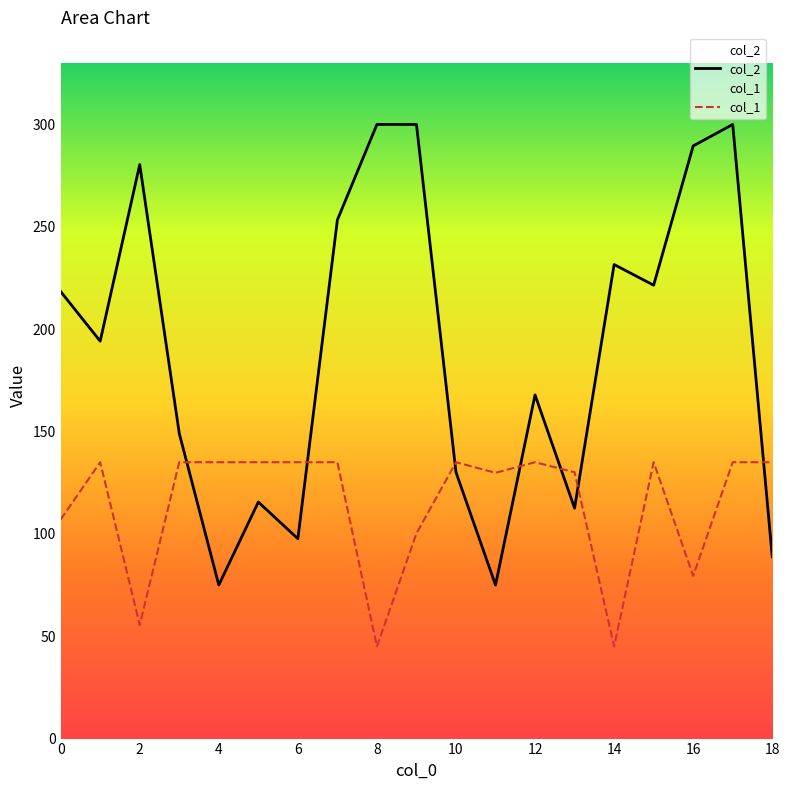

What are all the series names shown in the legend?

col_2, col_1